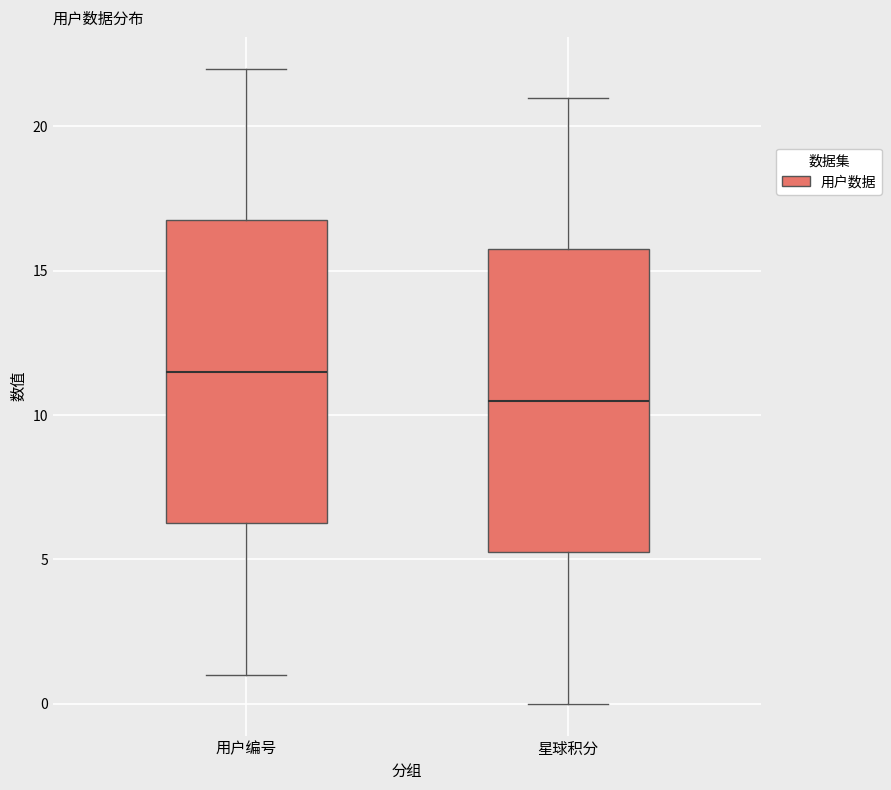

Reading left to right, read every box against the y-axis: the position of its median line, the range the box covers, and the ends of its whiskers. The values are not printed on the chart, so give them approximately, as read against the axis.

用户编号: median 11.5, box 6.5 to 17.0, whiskers 1.0 to 22.0
星球积分: median 10.5, box 5.5 to 16.0, whiskers 0.0 to 21.0